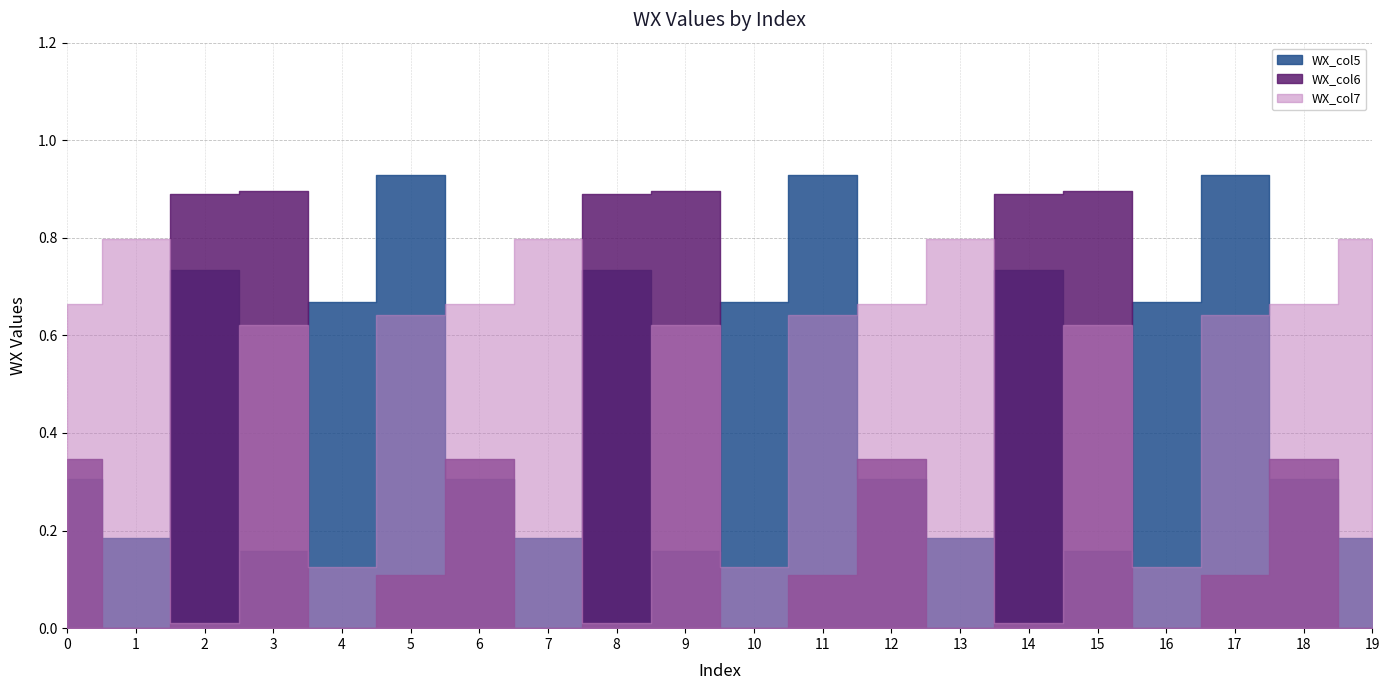

Which category has the highest value across all series?

5